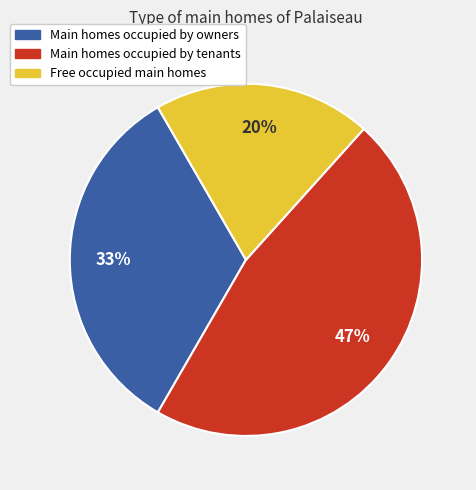

Rank the categories by value from highest to lowest.

Main homes occupied by tenants, Main homes occupied by owners, Free occupied main homes